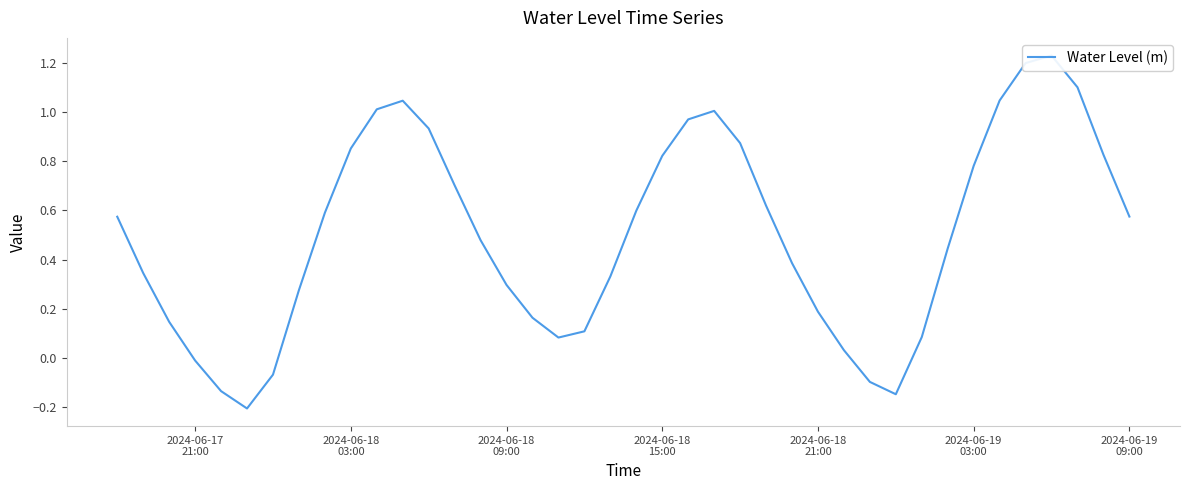

How many values are below zero?

6